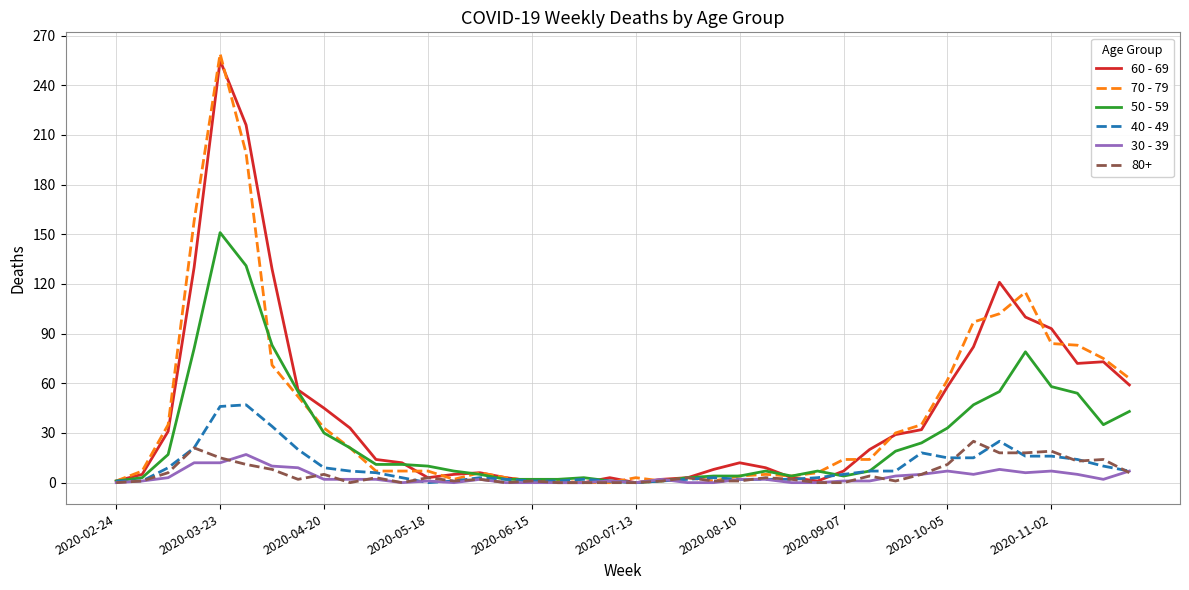

What is the greatest value displayed?

259